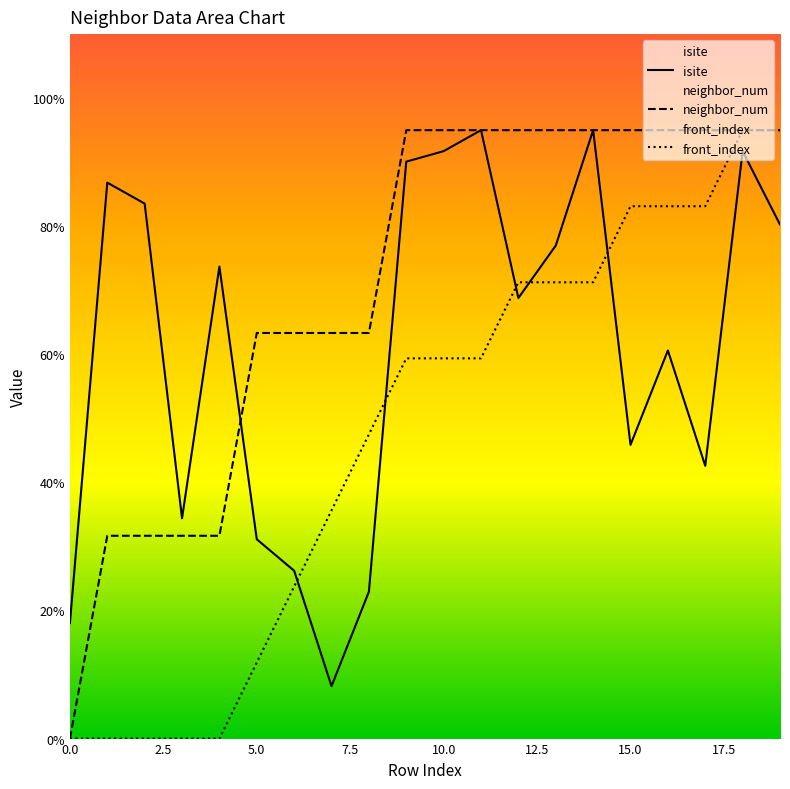

How many data points in neighbor_num are less than 95?

9